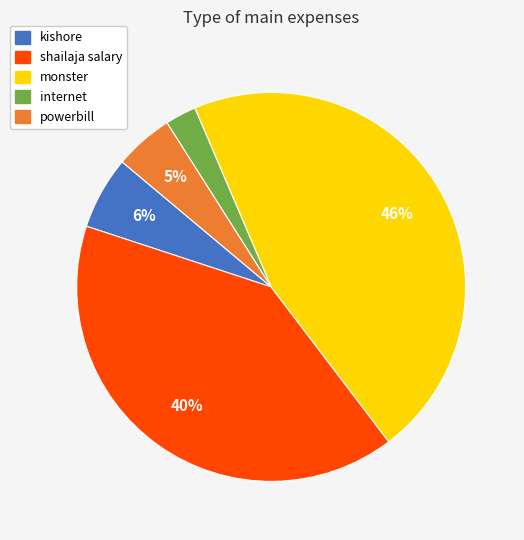

To the nearest percent, what portion does powerbill represent?

5%